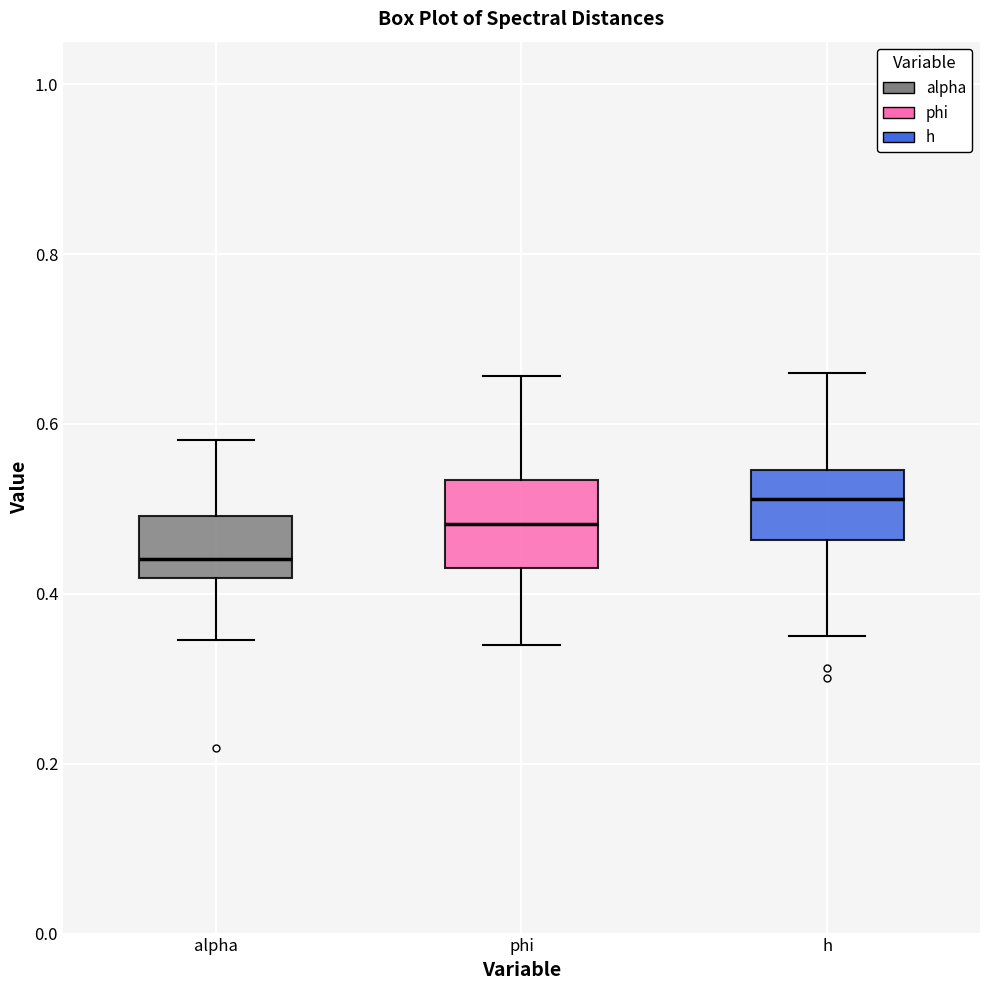

Which box's median line is the lowest?

alpha